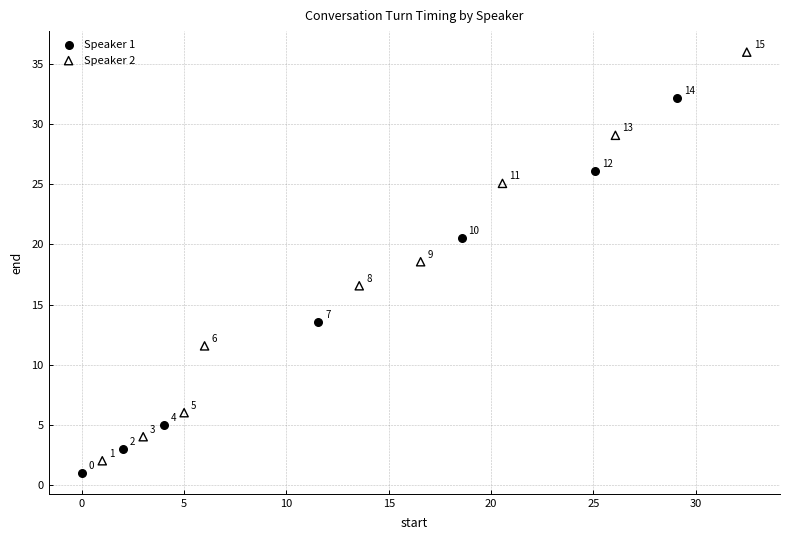

Which series contains the highest Y value?

Speaker 2